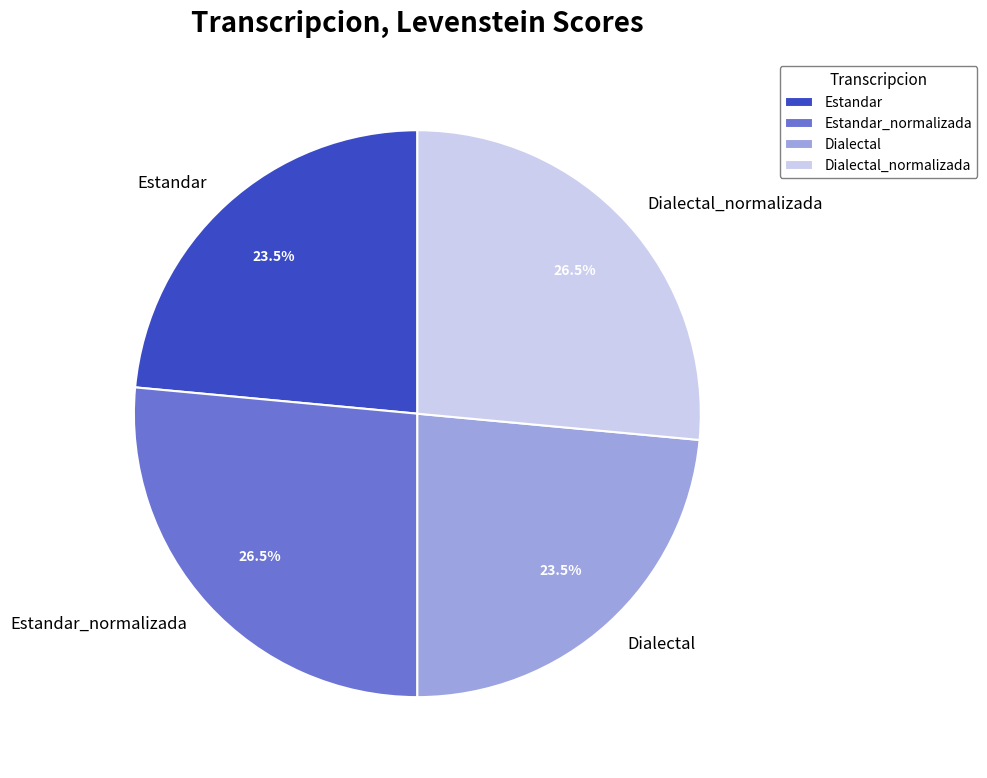

Is Dialectal the majority of the pie?

No